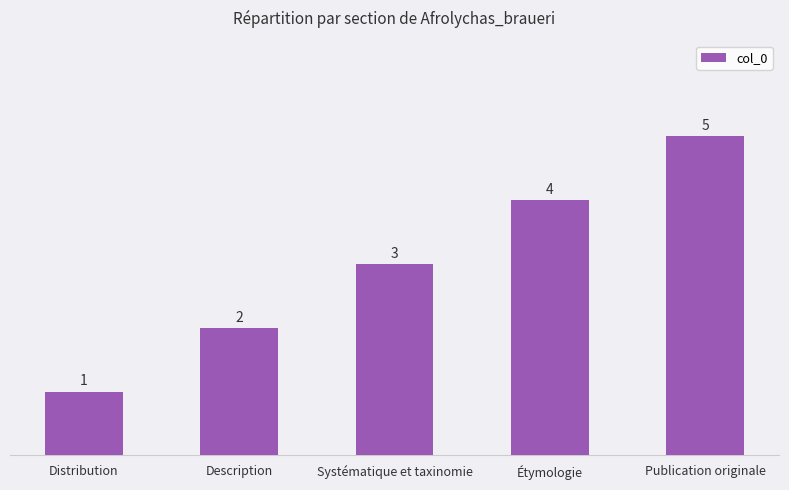

Rank the categories by value from lowest to highest.

Distribution, Description, Systématique et taxinomie, Étymologie, Publication originale